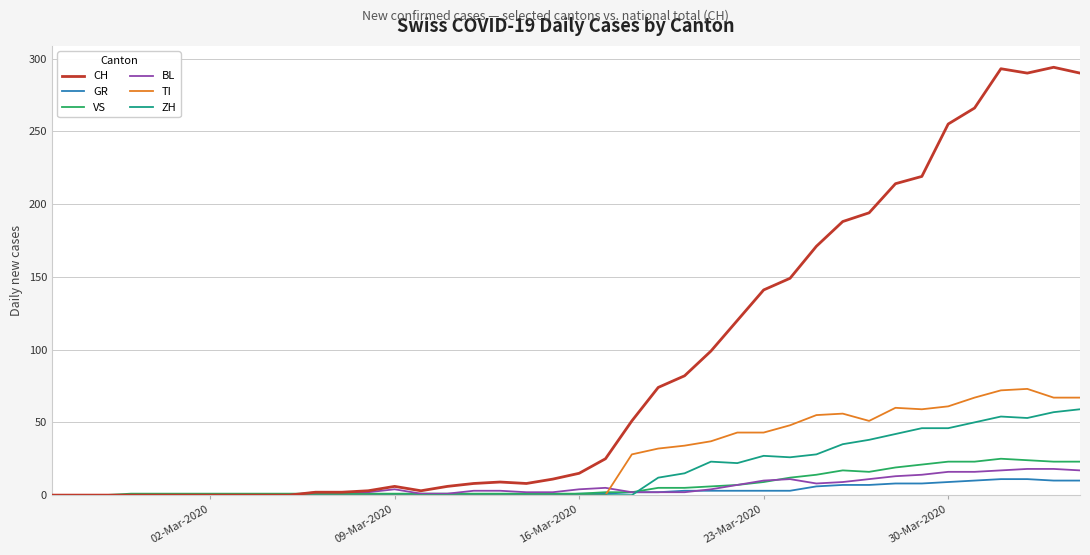

Which series has the widest spread of values?

CH